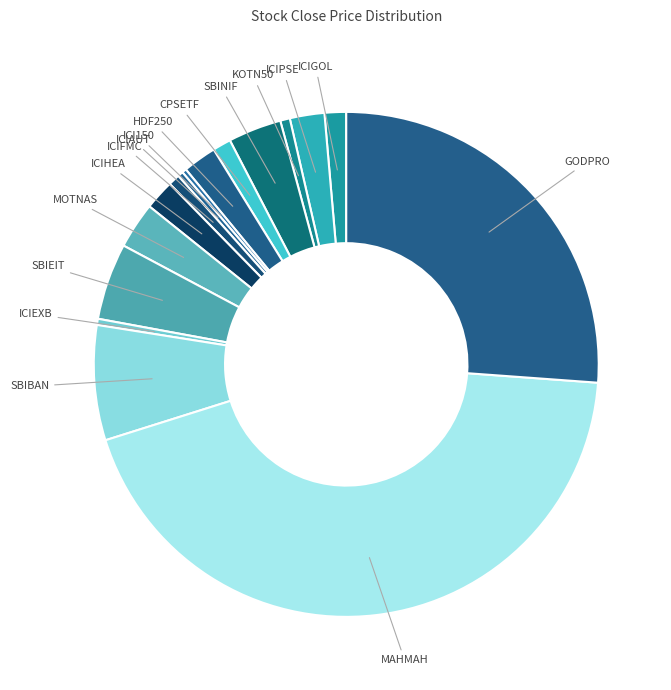

Count the number of slices in the pie.

16